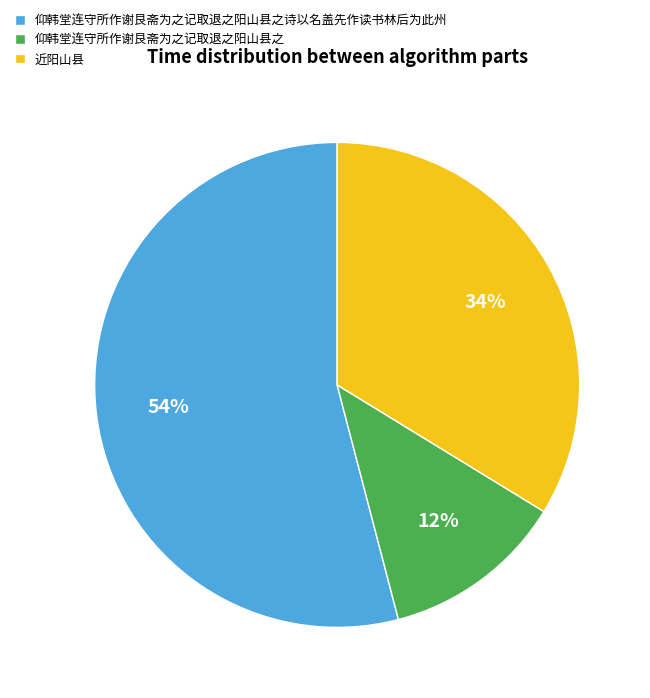

The 仰韩堂连守所作谢艮斋为之记取退之阳山县之诗以名盖先作读书林后为此州 slice represents 46% of the pie. True or false?

False